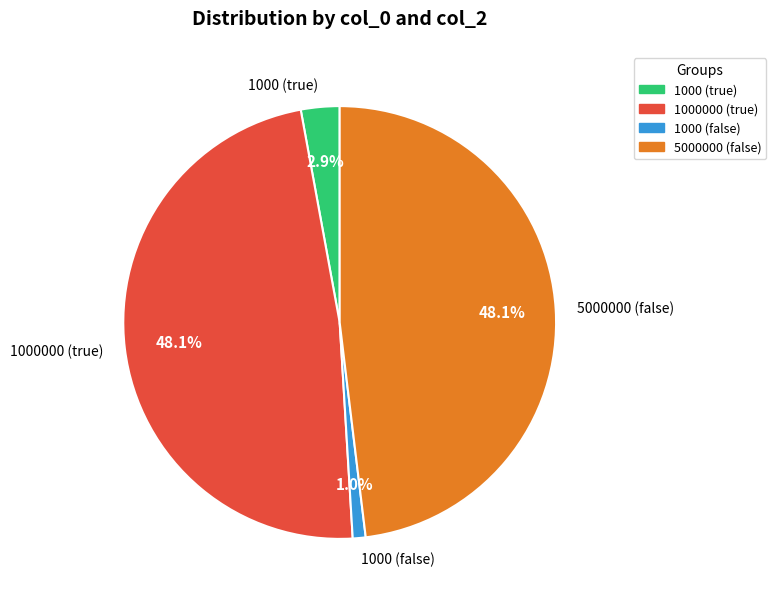

To the nearest percent, what is the difference between the largest and smallest slice percentages?

47%